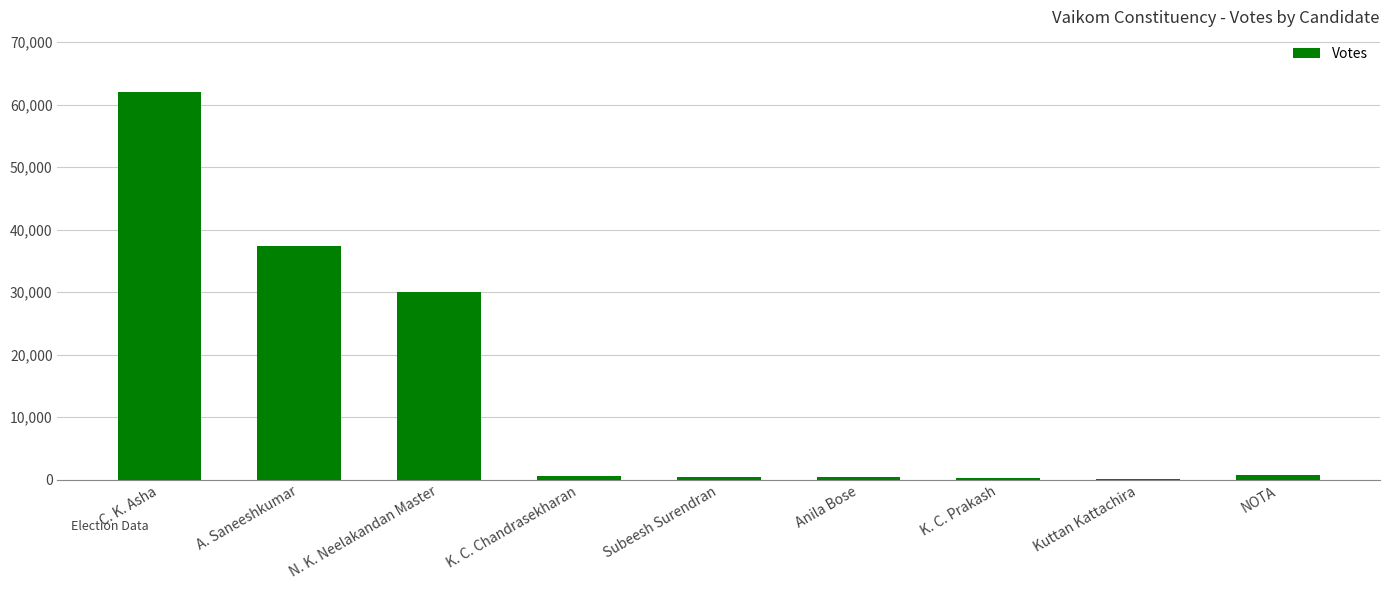

Between K. C. Prakash and A. Saneeshkumar, which is larger?

A. Saneeshkumar